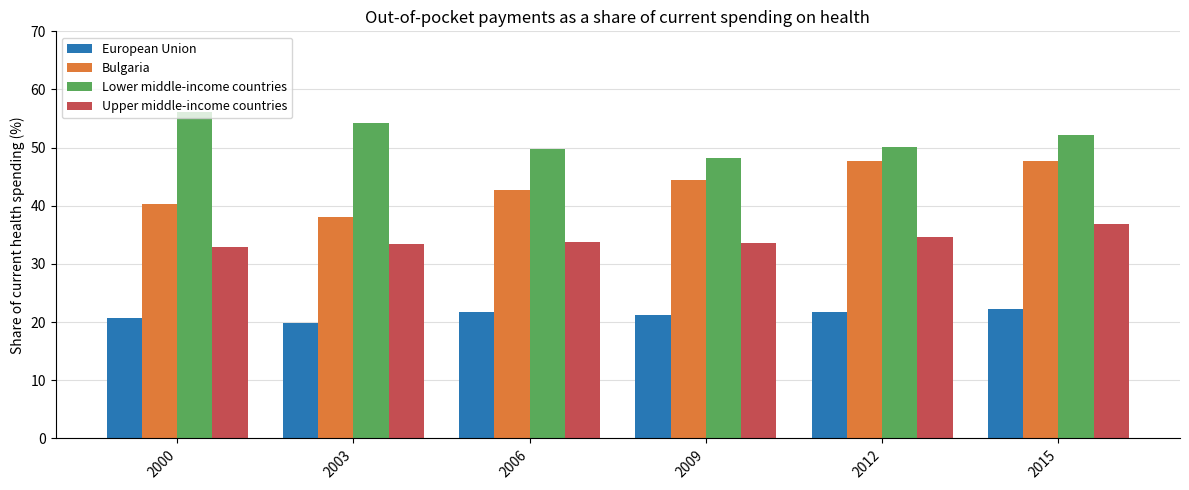

Which category has the lowest value across all series?

2003